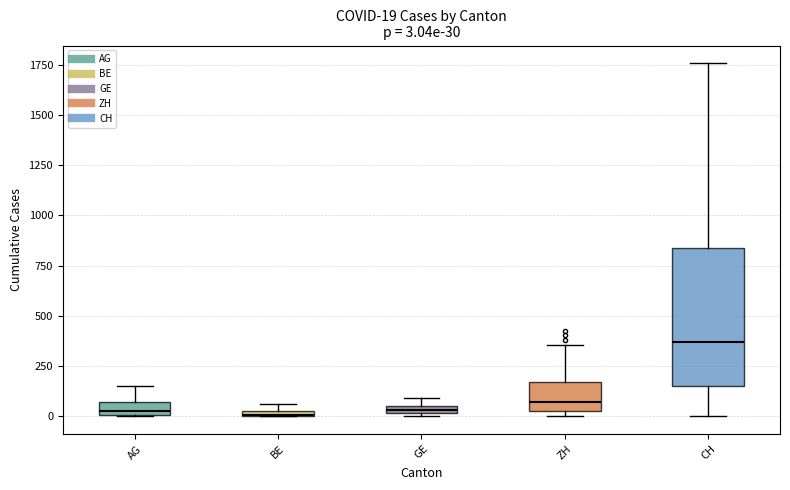

Which box's median line is the highest?

CH